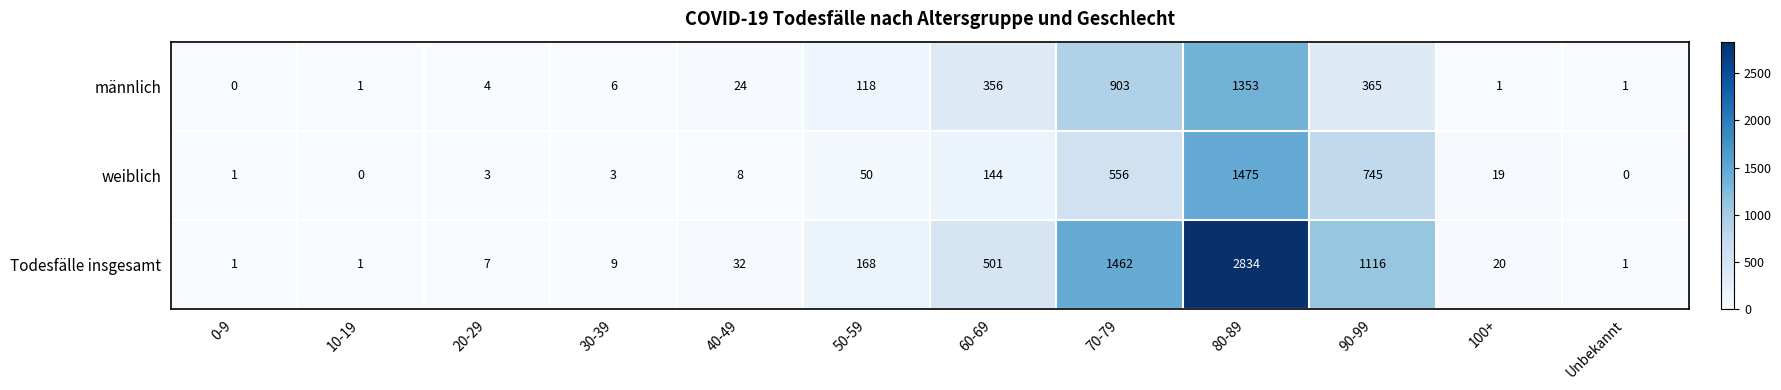

Which series has the widest spread of values?

Todesfälle insgesamt